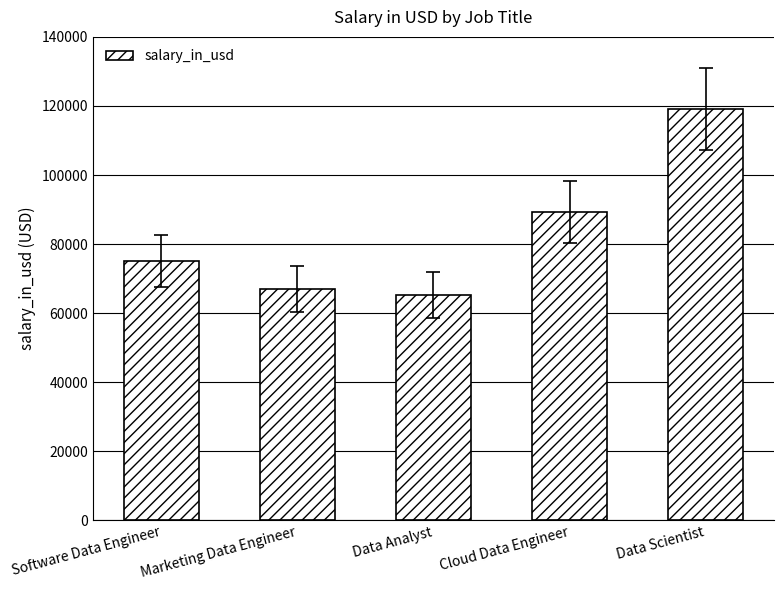

Which category has the lowest value across all series?

Data Analyst